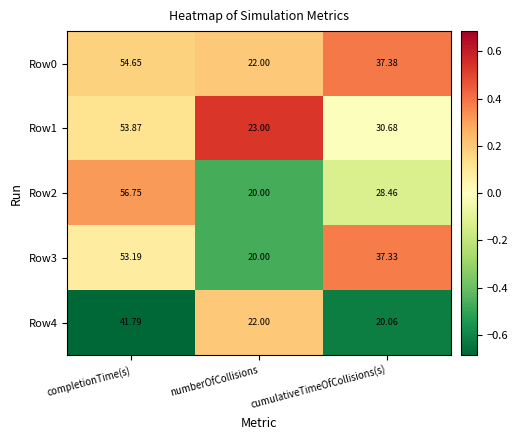

At which label is Row1 closest to 38?

cumulativeTimeOfCollisions(s)